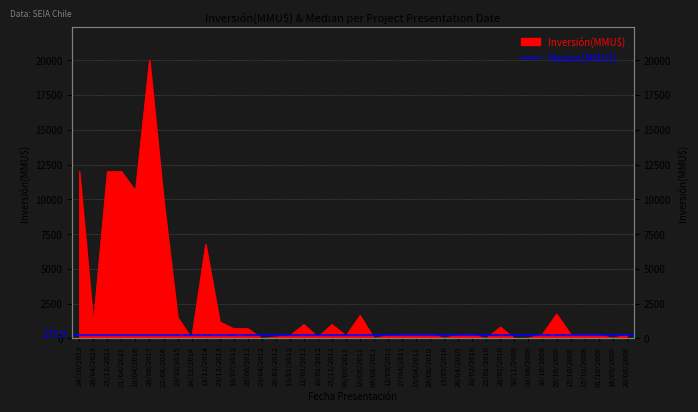

What is the sum of all values?

98307